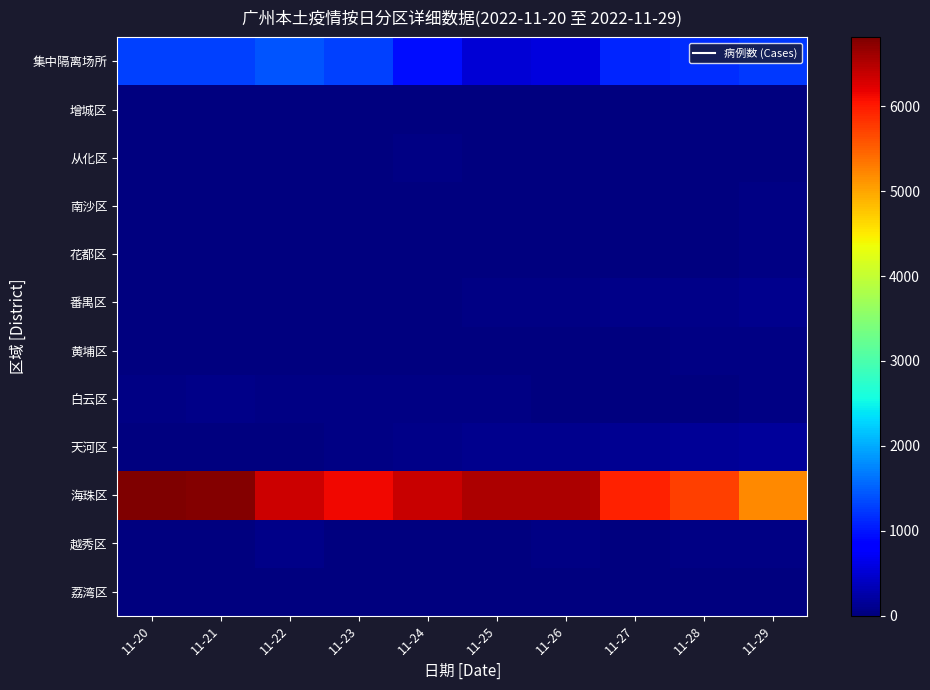

Reading left to right, what are all the values shown in this chart?

荔湾区: 11-20=4	11-21=5	11-22=9	11-23=4	11-24=4	11-25=12	11-26=15	11-27=7	11-28=19	11-29=21
越秀区: 11-20=16	11-21=14	11-22=60	11-23=17	11-24=3	11-25=17	11-26=31	11-27=7	11-28=29	11-29=48
海珠区: 11-20=6812	11-21=6760	11-22=6357	11-23=6146	11-24=6376	11-25=6542	11-26=6531	11-27=5949	11-28=5734	11-29=5202
天河区: 11-20=9	11-21=15	11-22=10	11-23=38	11-24=59	11-25=85	11-26=102	11-27=117	11-28=148	11-29=179
白云区: 11-20=39	11-21=54	11-22=46	11-23=34	11-24=36	11-25=39	11-26=25	11-27=19	11-28=15	11-29=32
黄埔区: 11-20=1	11-21=10	11-22=13	11-23=4	11-24=10	11-25=12	11-26=26	11-27=23	11-28=47	11-29=51
番禺区: 11-20=2	11-21=16	11-22=7	11-23=13	11-24=8	11-25=28	11-26=41	11-27=60	11-28=66	11-29=101
花都区: 11-20=5	11-21=16	11-22=16	11-23=17	11-24=15	11-25=16	11-26=26	11-27=18	11-28=12	11-29=47
南沙区: 11-20=1	11-21=2	11-22=5	11-23=11	11-24=11	11-25=16	11-26=12	11-27=20	11-28=16	11-29=38
从化区: 11-20=0	11-21=3	11-22=12	11-23=22	11-24=39	11-25=14	11-26=13	11-27=15	11-28=9	11-29=15
增城区: 11-20=12	11-21=22	11-22=9	11-23=14	11-24=25	11-25=17	11-26=21	11-27=13	11-28=19	11-29=14
集中隔离场所: 11-20=1280	11-21=1293	11-22=1426	11-23=1300	11-24=938	11-25=531	11-26=569	11-27=1117	11-28=1165	11-29=1247